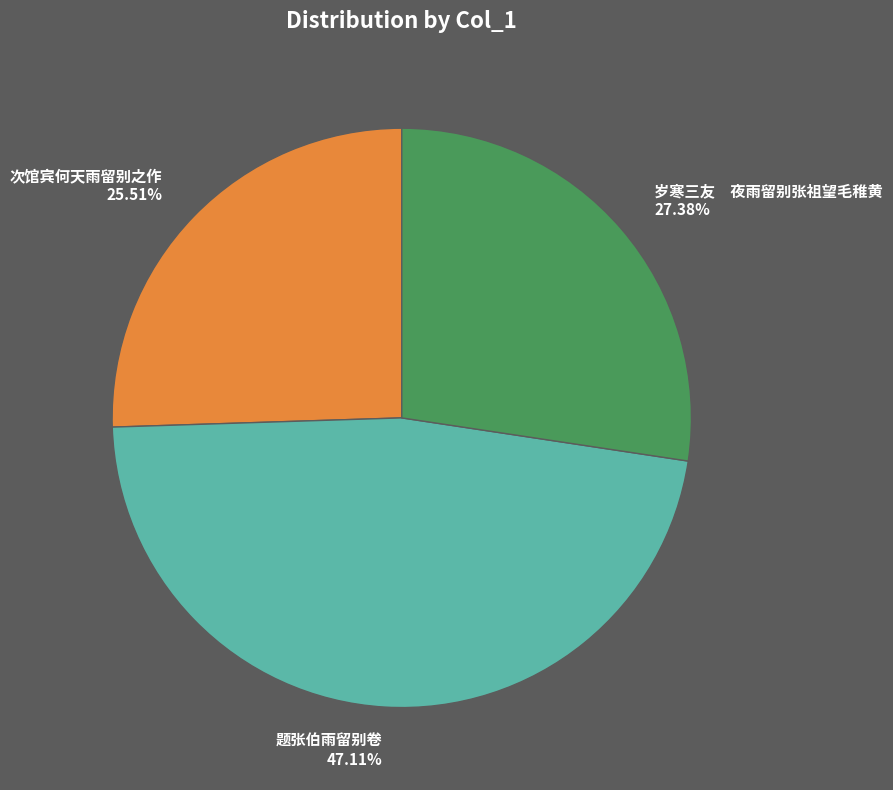

Combined, do 次馆宾何天雨留别之作 25.51% and 岁寒三友 夜雨留别张祖望毛稚黄 27.38% account for over 50%?

Yes